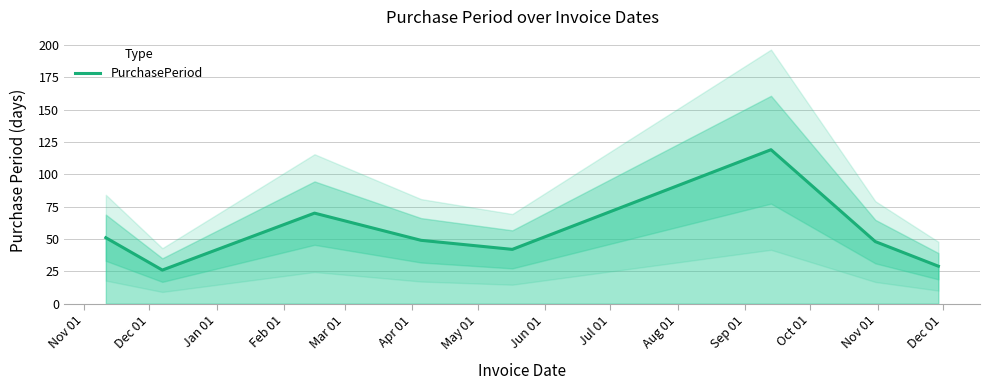

What is the smallest value displayed?

26